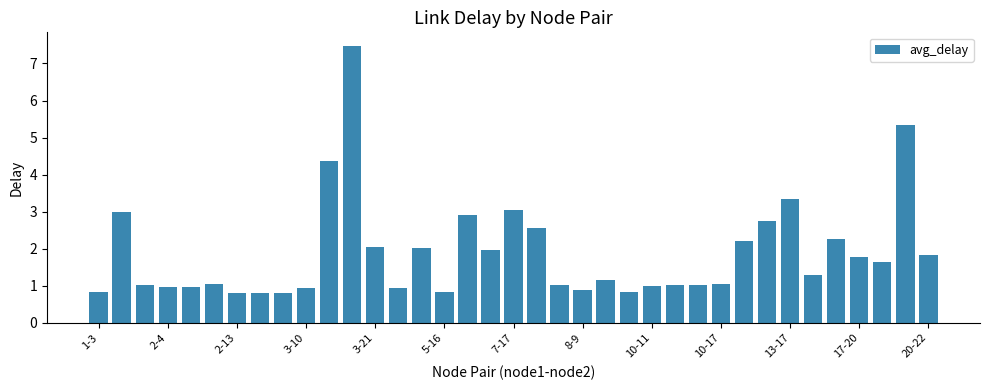

What is the smallest value displayed?

0.8